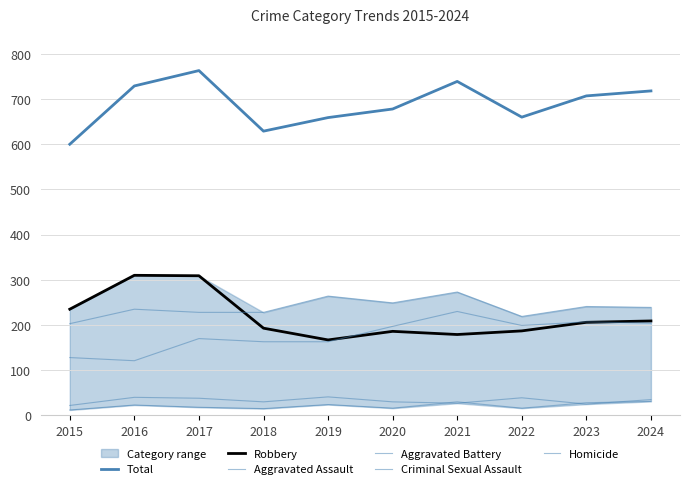

Is this an area chart (filled region under the line)?

No